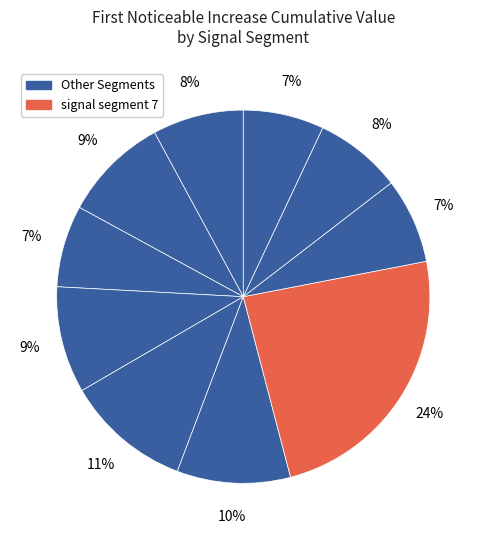

How many segments does this pie chart have?

10